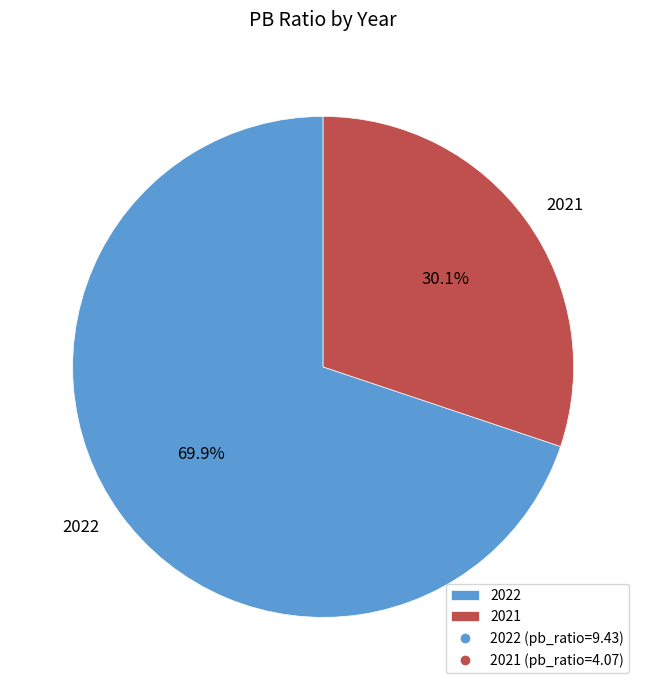

What percentage is NOT represented by 2022?

30.1%